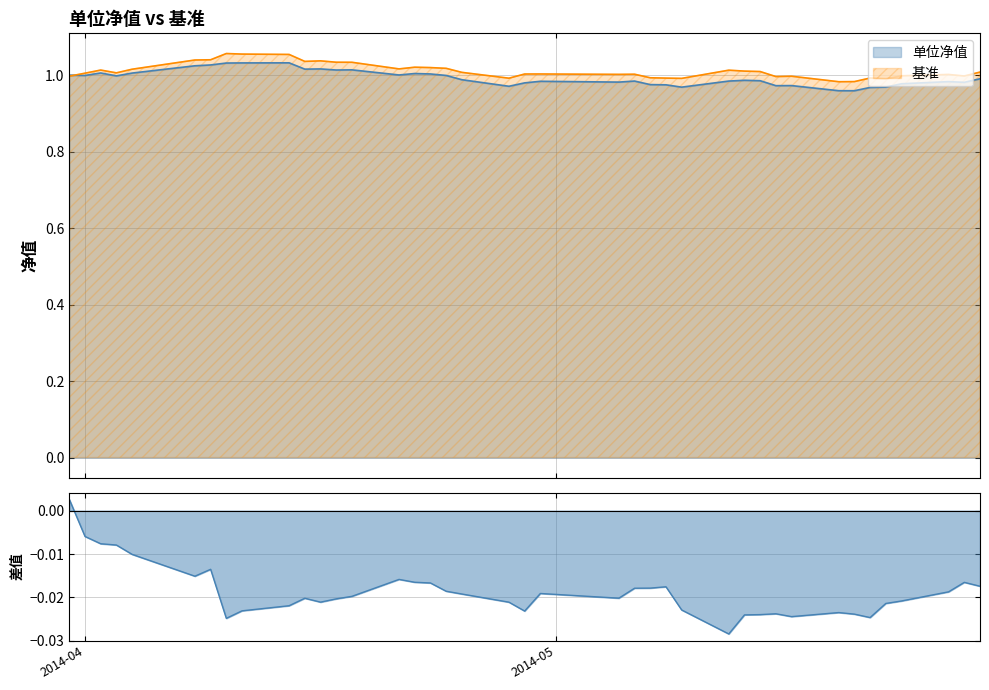

Between 2014-04-01 and 2014-05-07, which series saw the biggest shift?

单位净值